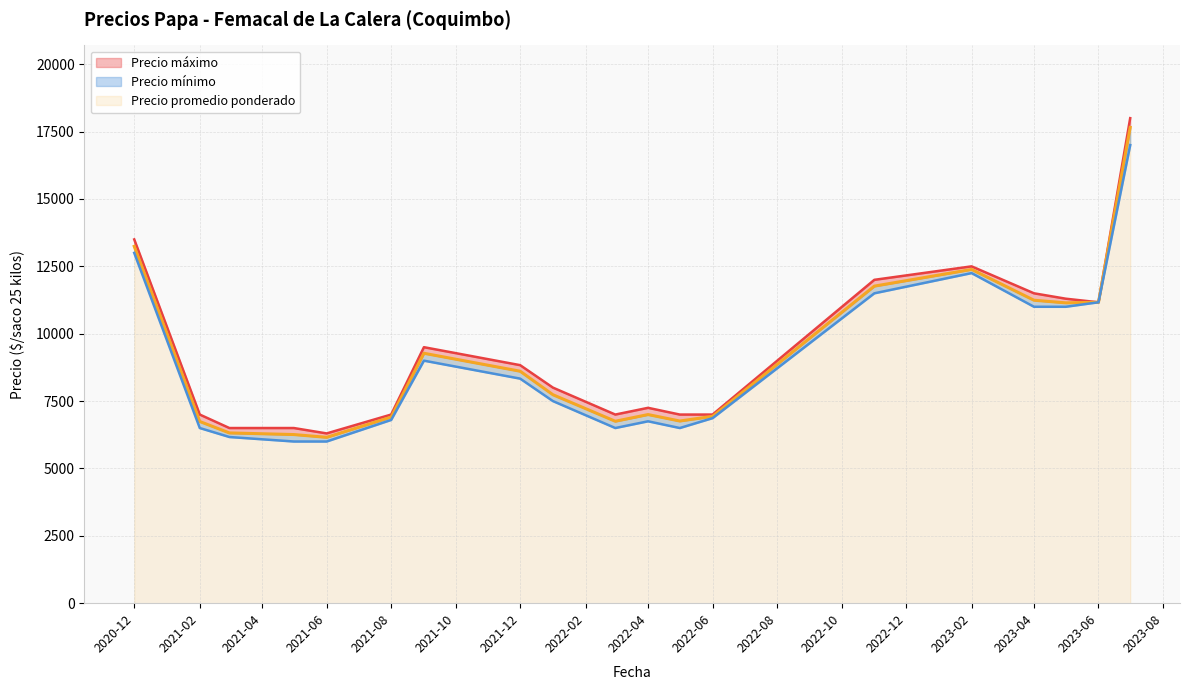

What is the difference between the maximum and minimum values in the Precio minimo series?

11000